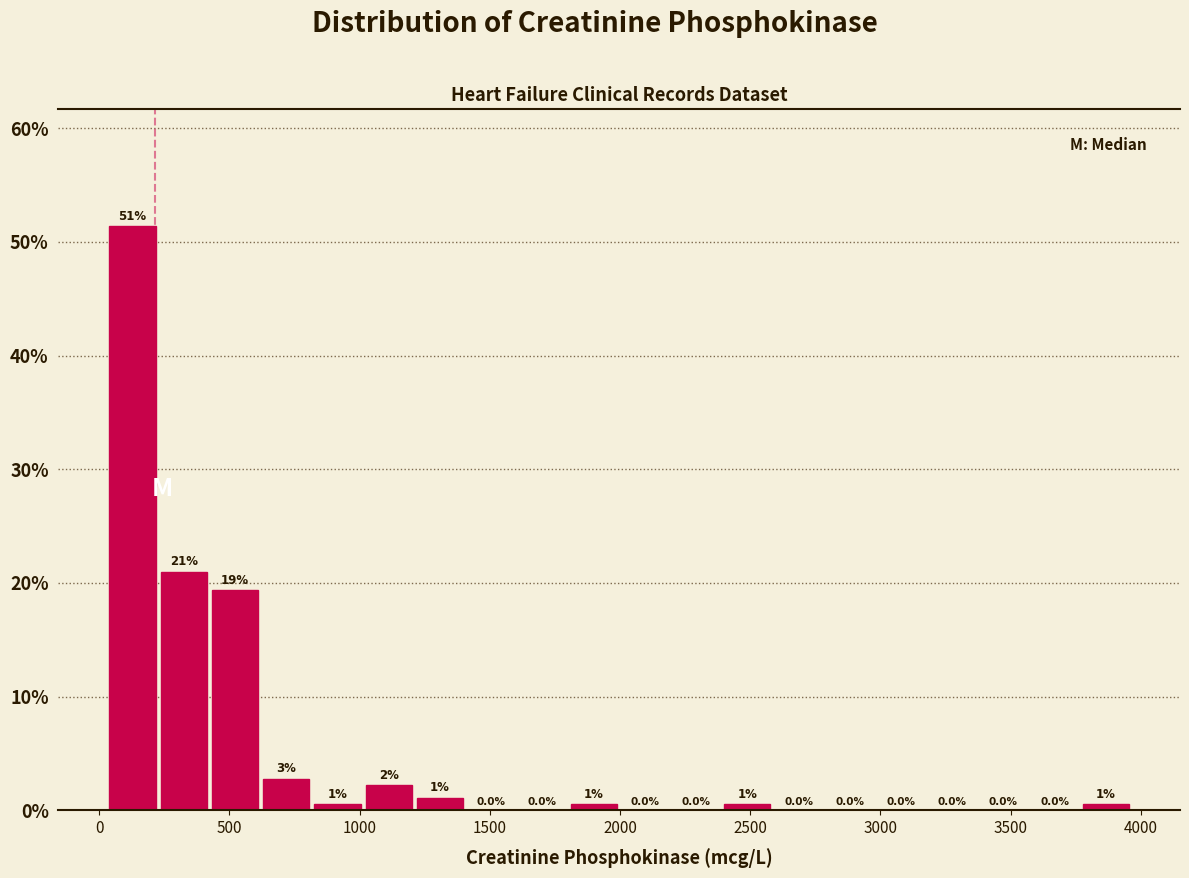

Read against the x-axis, roughly where is the centre of the tallest bar?

150